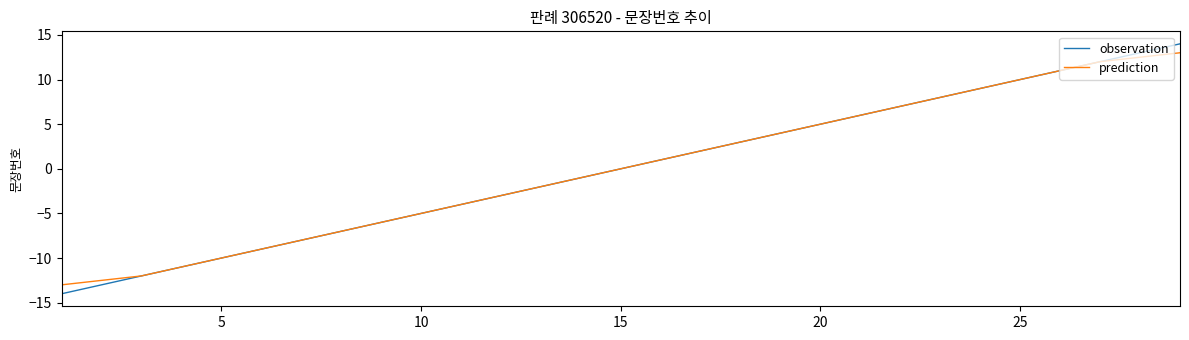

Which series has the largest range (max minus min)?

observation